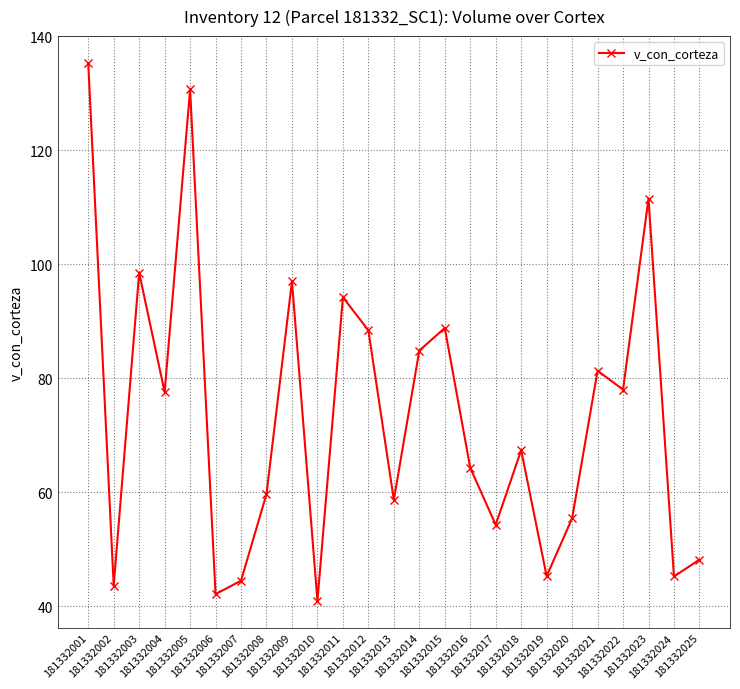

Does the chart display data point markers on the line(s)?

Yes